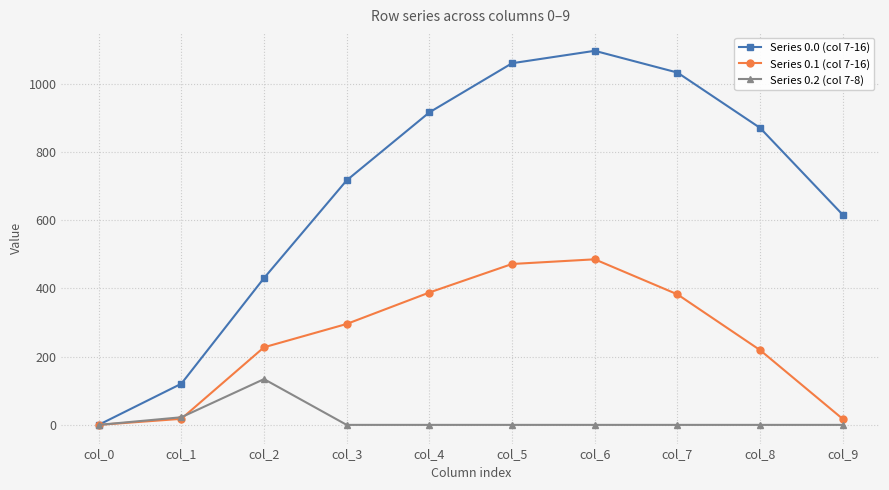

How many lines are shown in the chart?

3